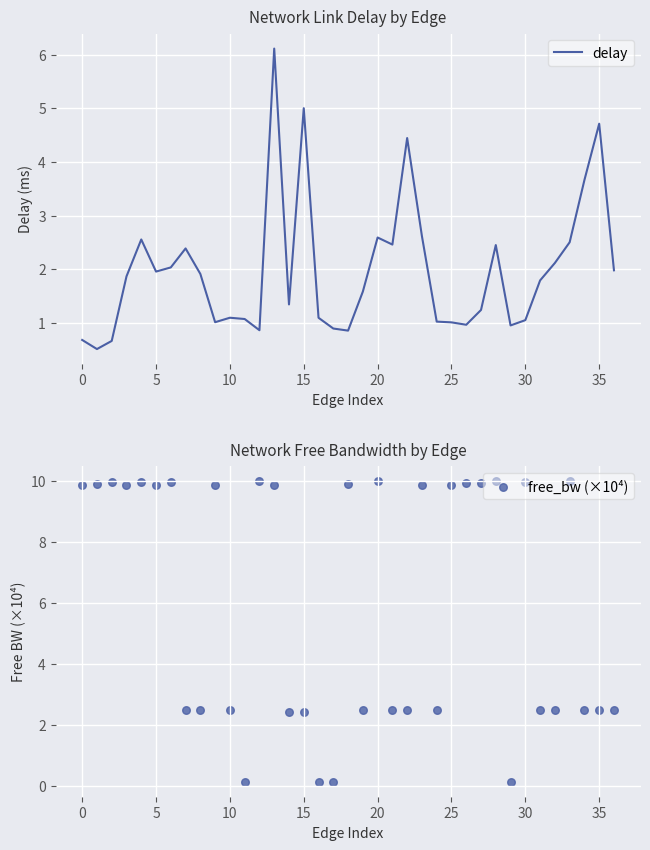

Which series reaches the maximum Y coordinate?

free_bw (×10⁴)